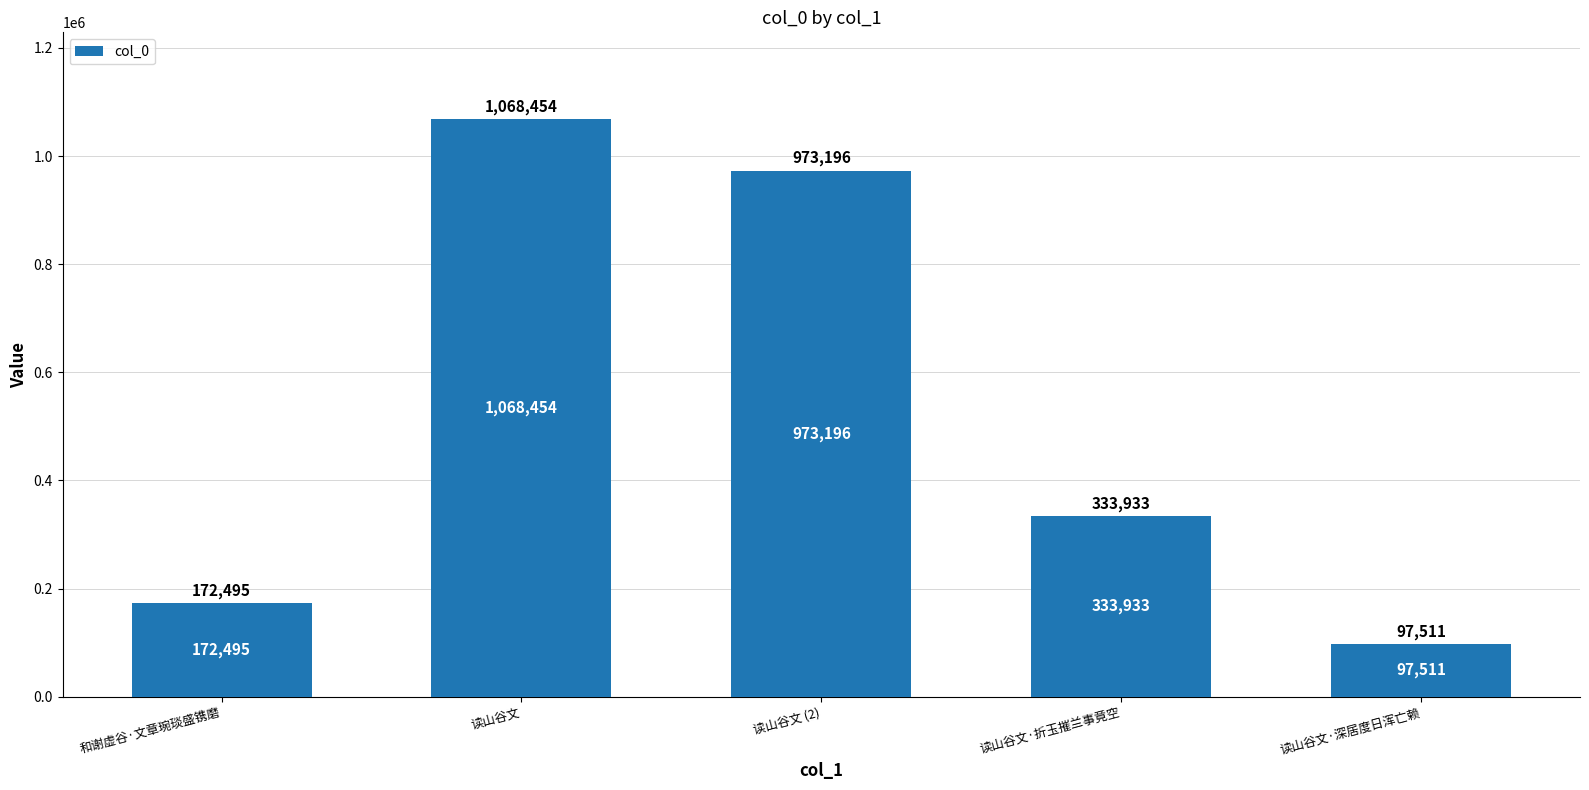

What is the difference between the maximum and minimum values?

970943